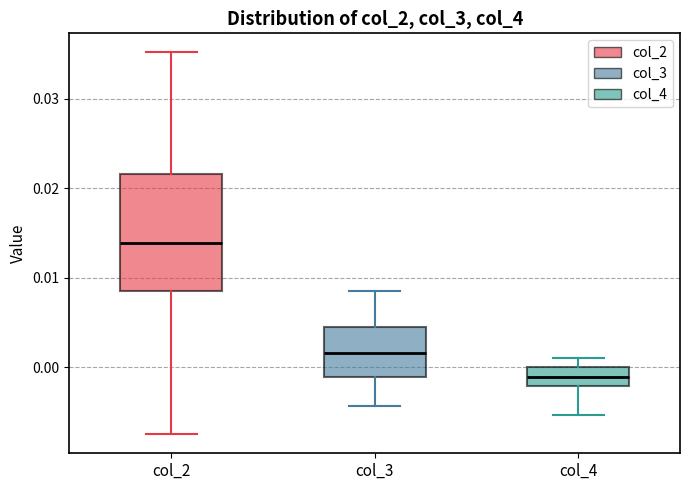

Which box's median line is the lowest?

col_4